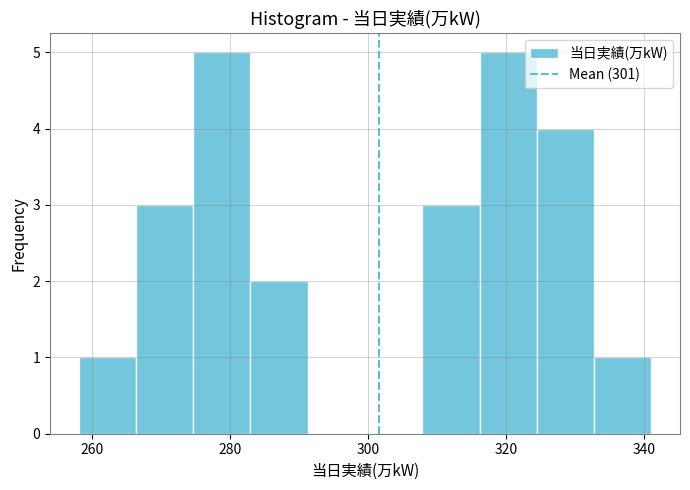

How tall is the bar that spans 308 to 316 on the x-axis? Neither the bar edges nor the heights are printed on the chart, so give them approximately, as read against the axes.

3